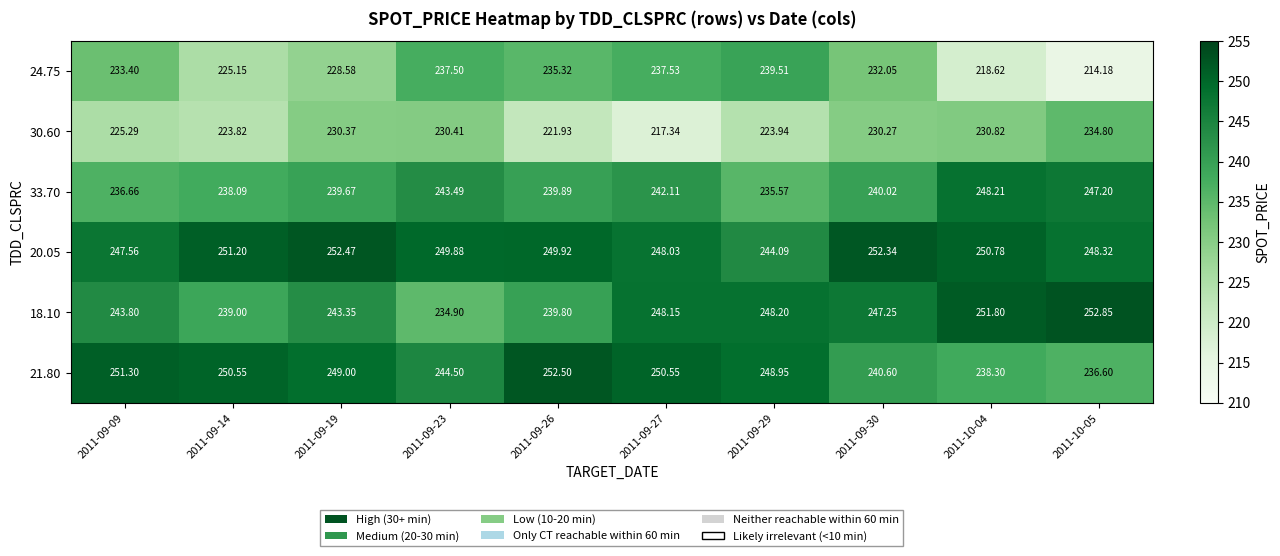

Is the value of 33.70 at 2011-09-29 greater than the value of 20.05 at 2011-09-29?

No